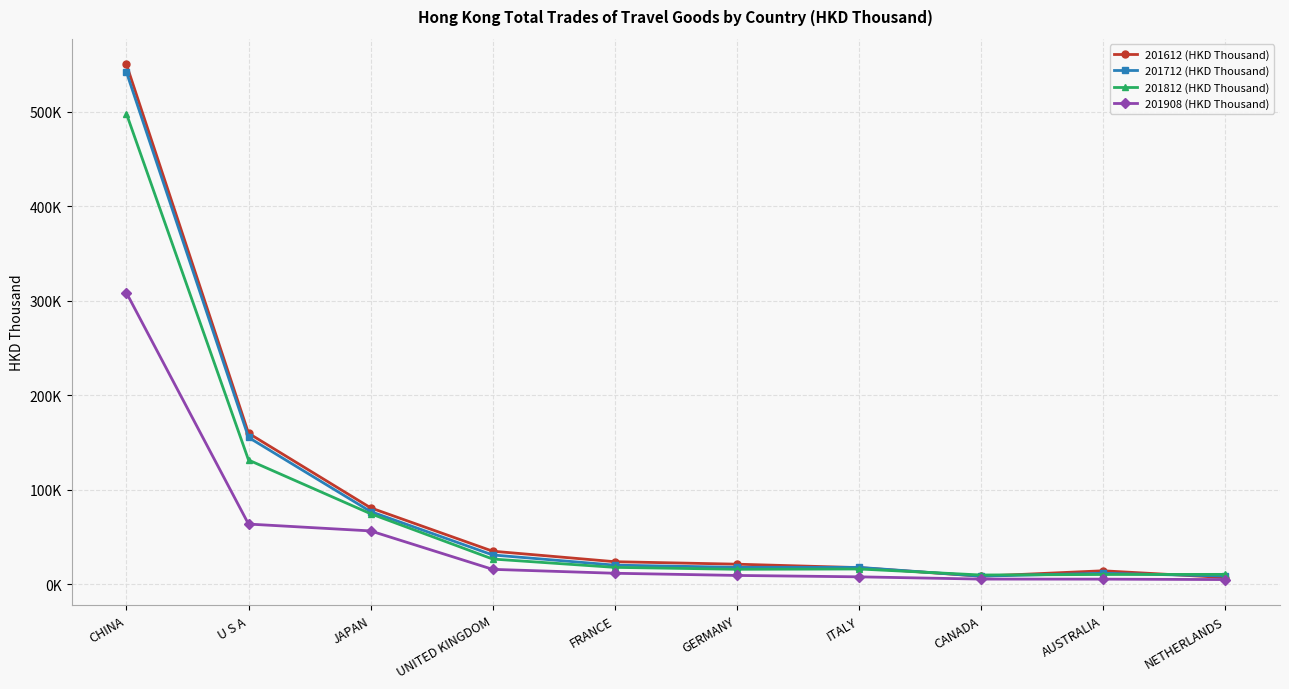

Which label corresponds to the smallest value in the chart?

NETHERLANDS